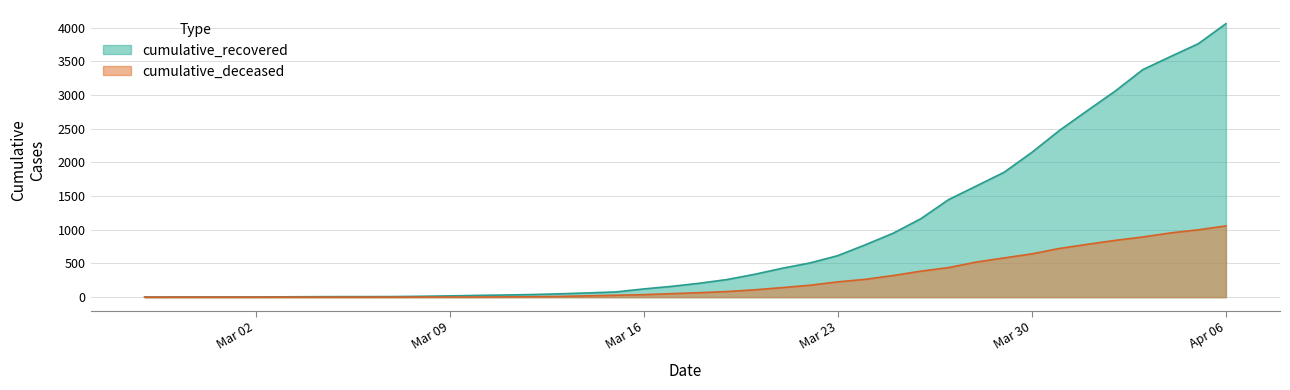

Which series has the widest spread of values?

cumulative_recovered